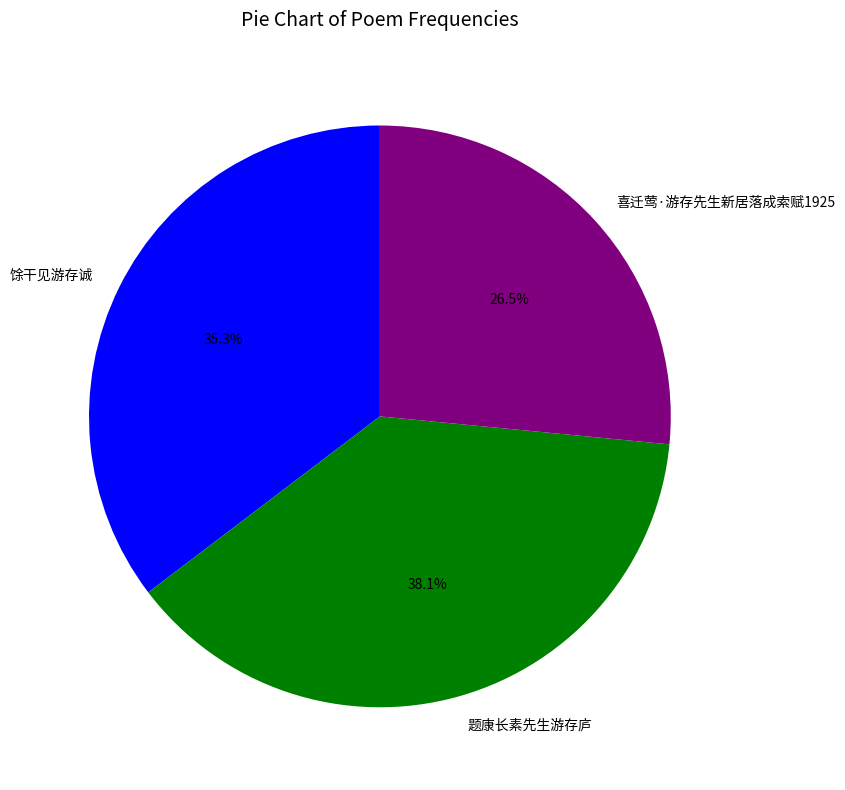

Count the number of slices in the pie.

3